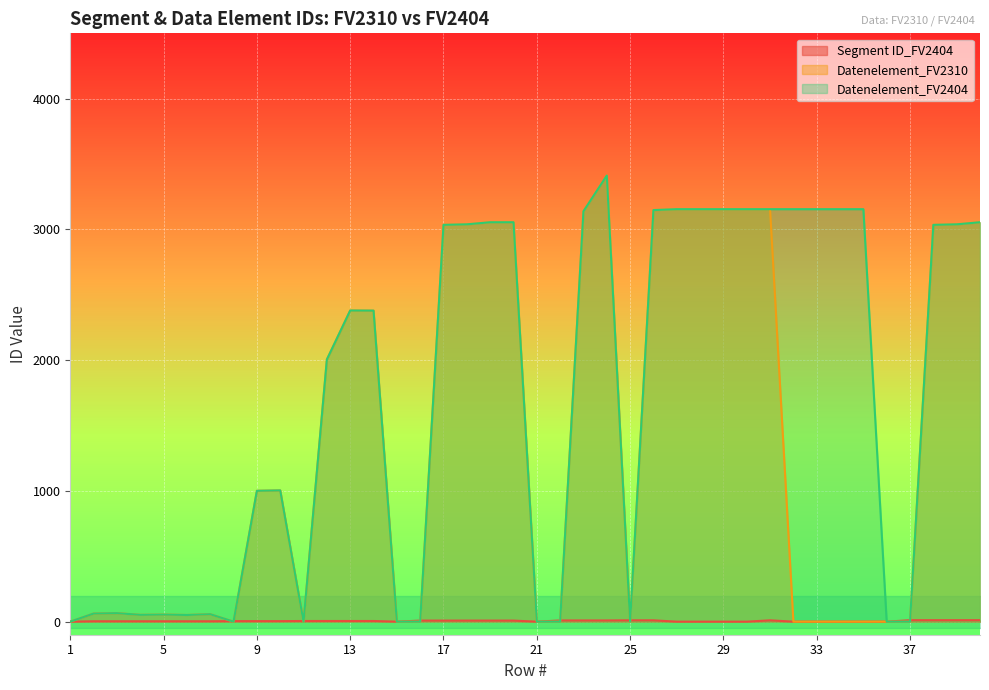

What is the spread (max minus min) of values at 24?

3403